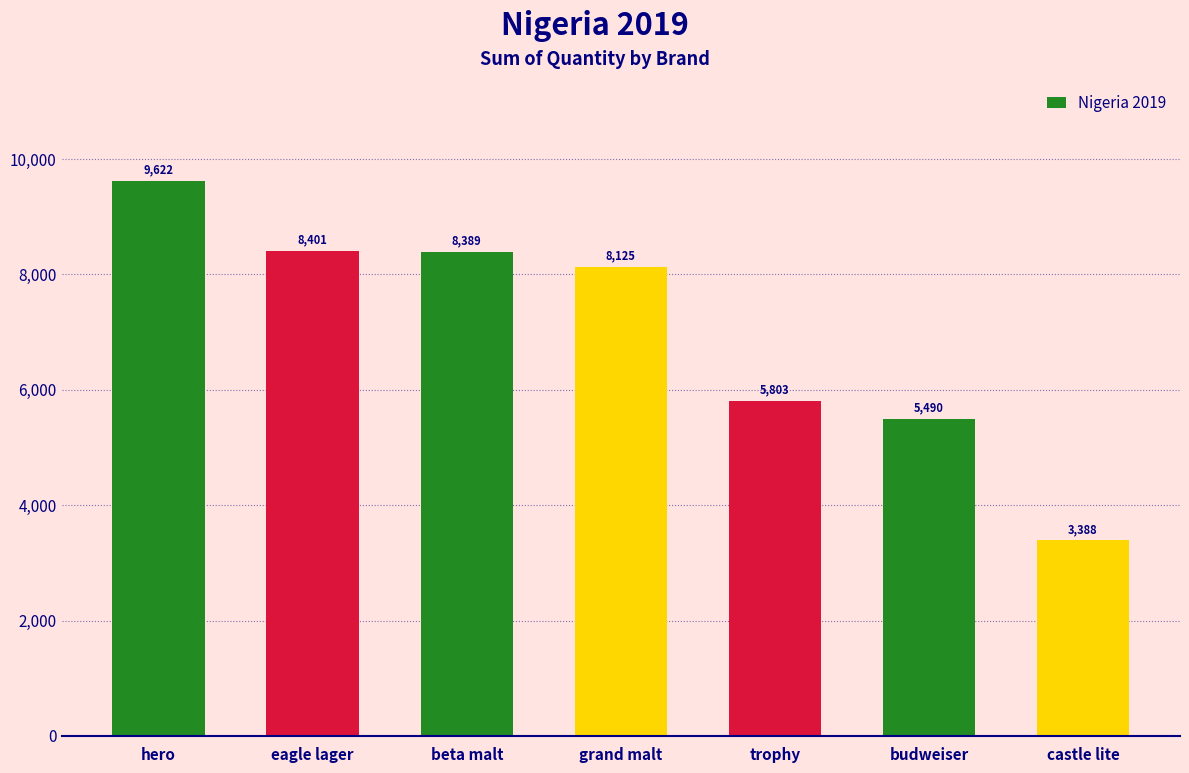

What is the difference between the maximum and second lowest values?

4132